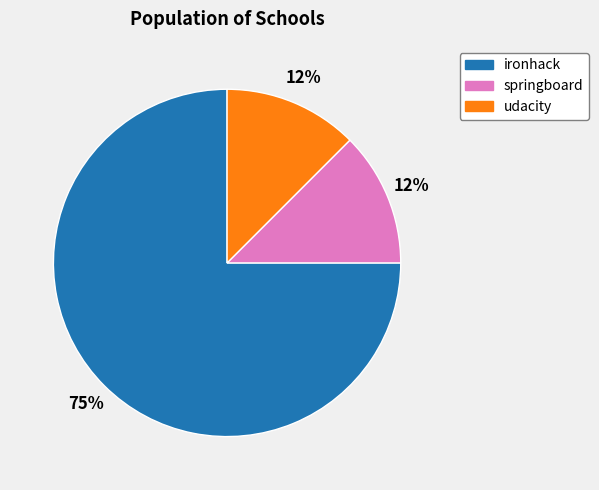

How many segments does this pie chart have?

3